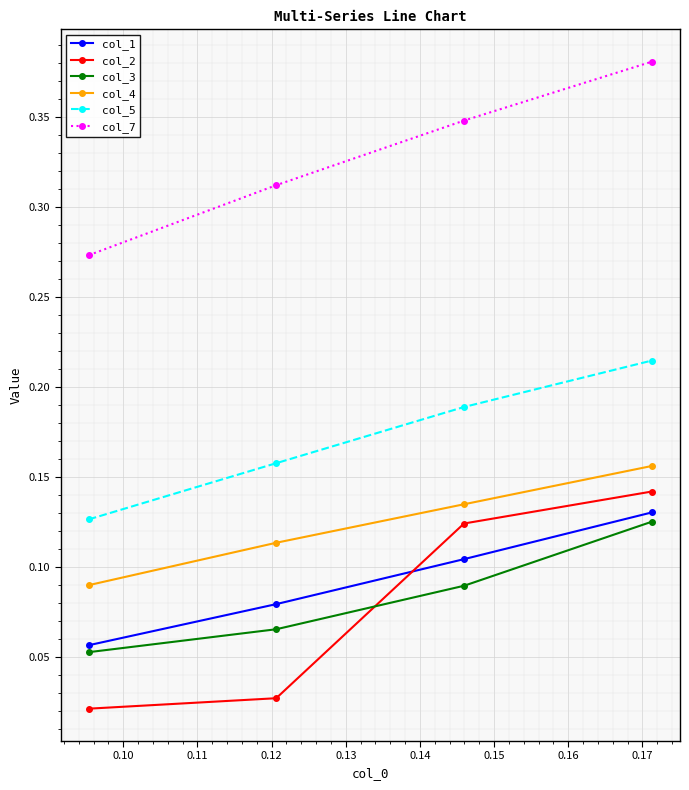

True or false: col_2 and col_4 intersect in this chart.

False